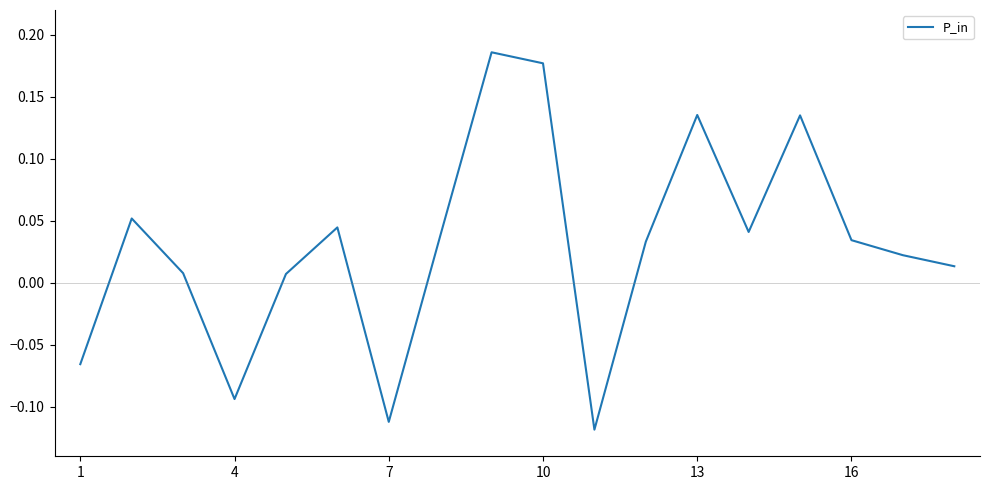

What is the difference between the maximum and minimum values?

0.3